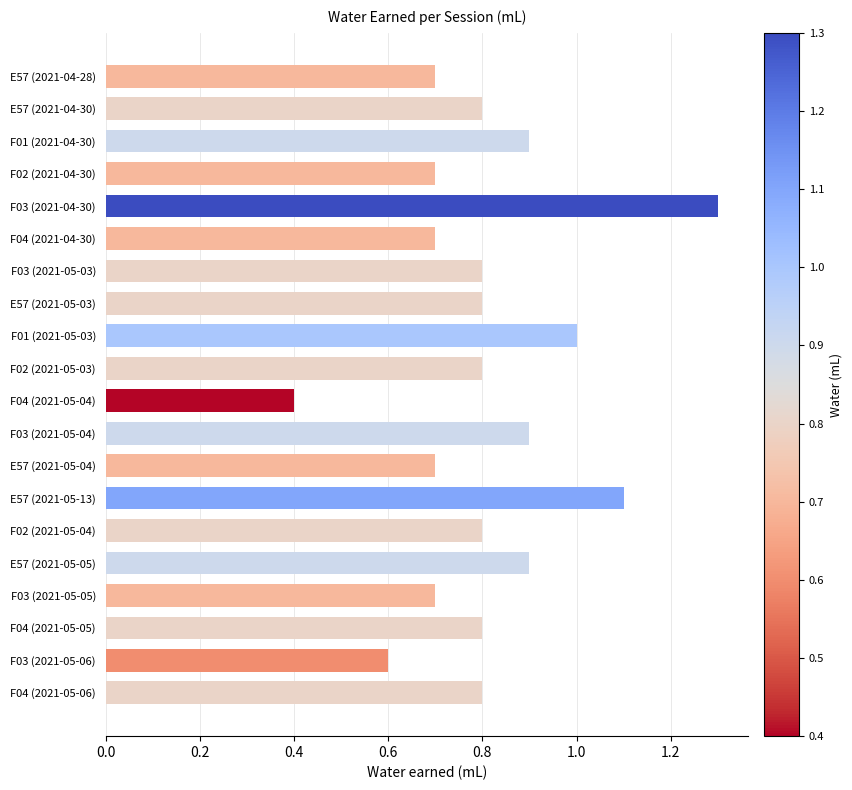

What position from the bottom is F03 (2021-05-06)?

2